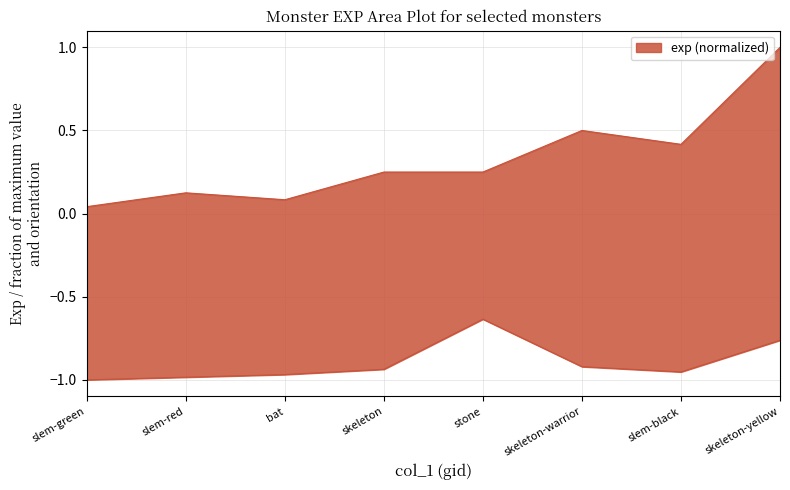

Reading left to right, list all the values displayed in this chart.

exp: 0.0	0.1	0.1	0.2	0.2	0.5	0.4	1.0
col_1: -1.0	-1.0	-1.0	-0.9	-0.6	-0.9	-1.0	-0.8